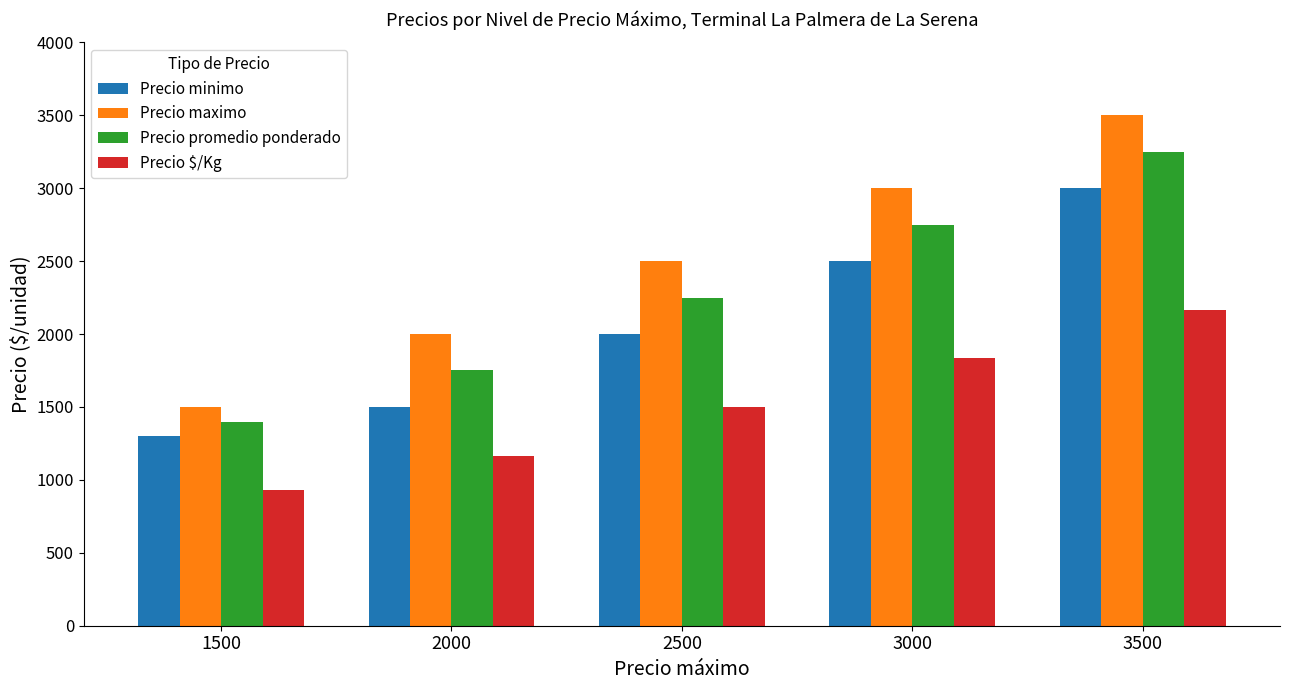

How many Precio minimo values are between 1500 and 2500?

3